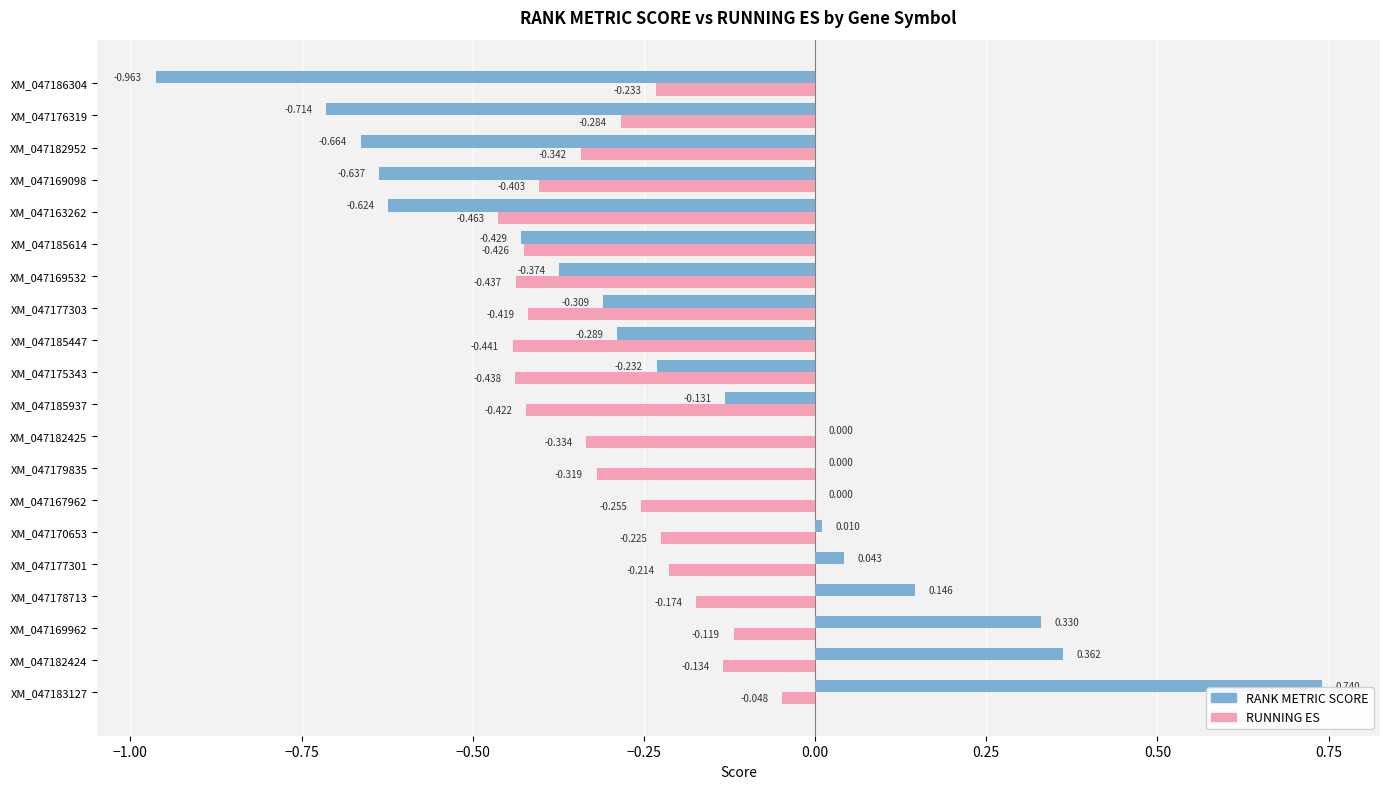

Between XM_047182424 and XM_047185614, which series saw the biggest shift?

RANK METRIC SCORE